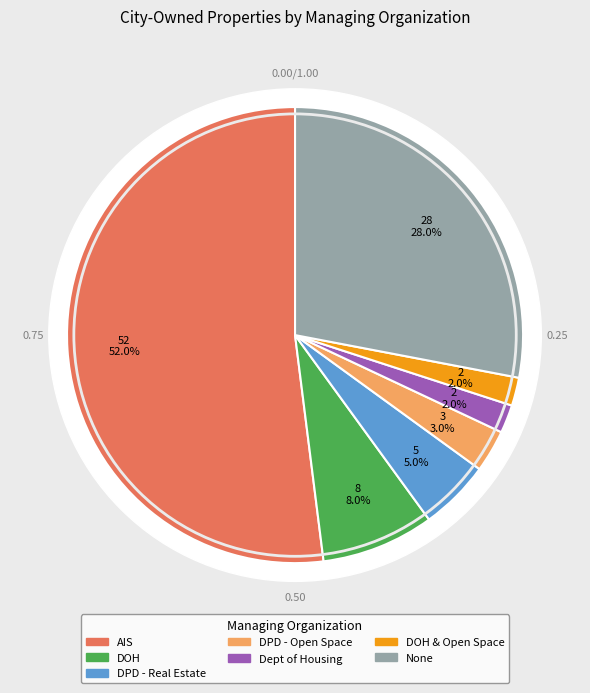

To the nearest percent, what is the average slice percentage?

14%